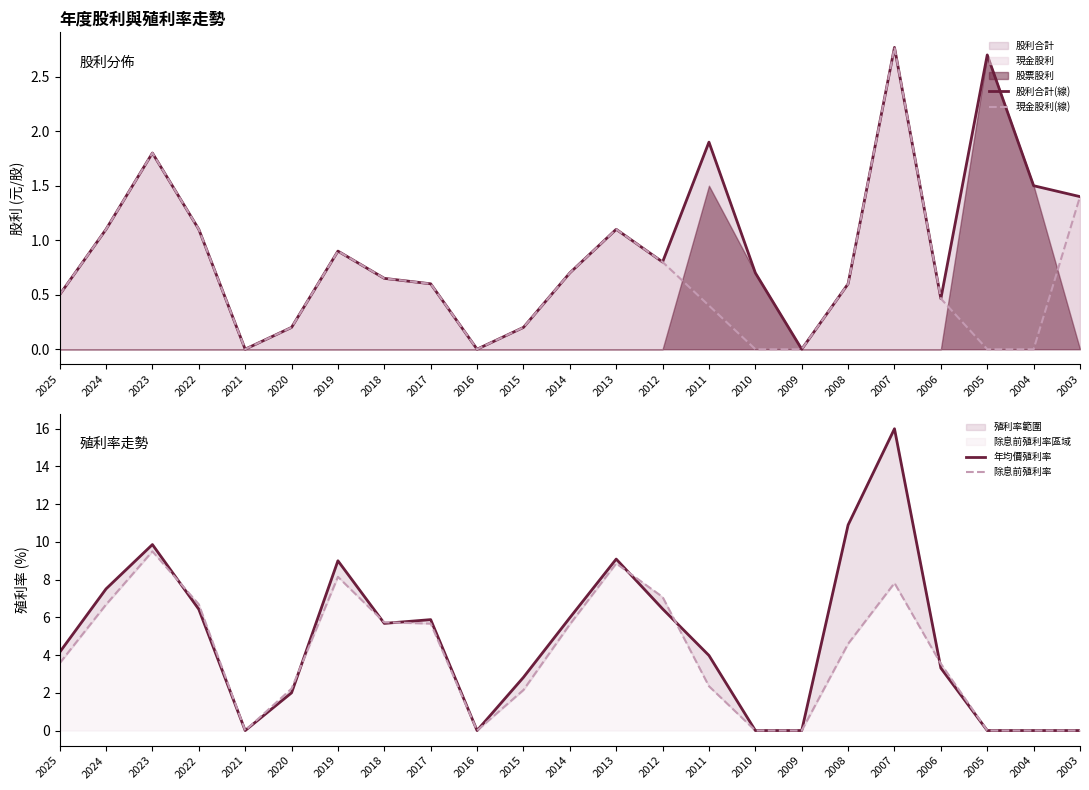

Which label corresponds to the largest value in the chart?

2007